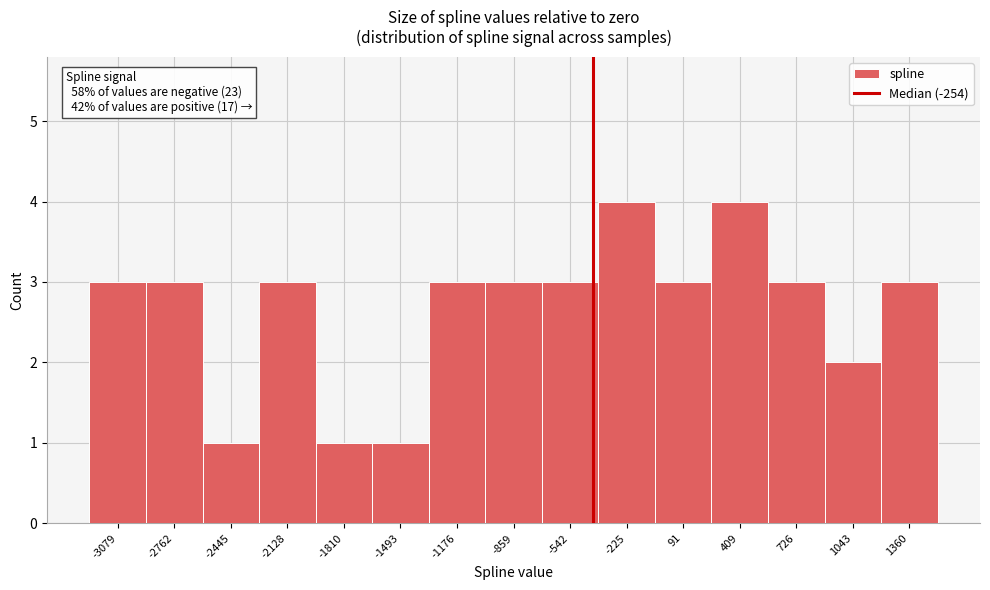

Reading left to right, list all the values displayed in this chart.

3	3	1	3	1	1	3	3	3	4	3	4	3	2	3